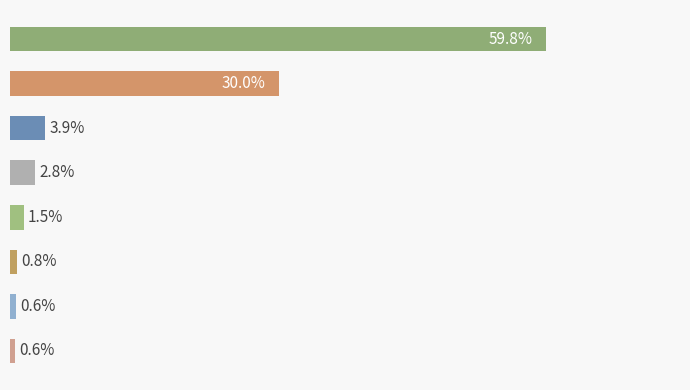

Does the chart contain any negative values?

No